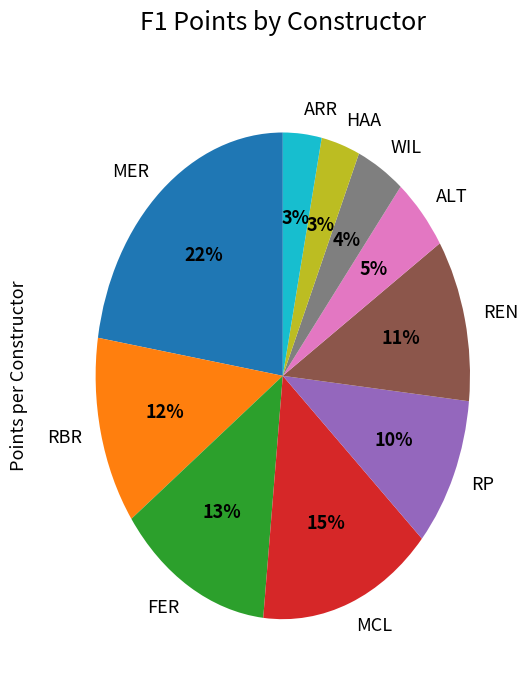

Does WIL account for over 50% of the chart?

No